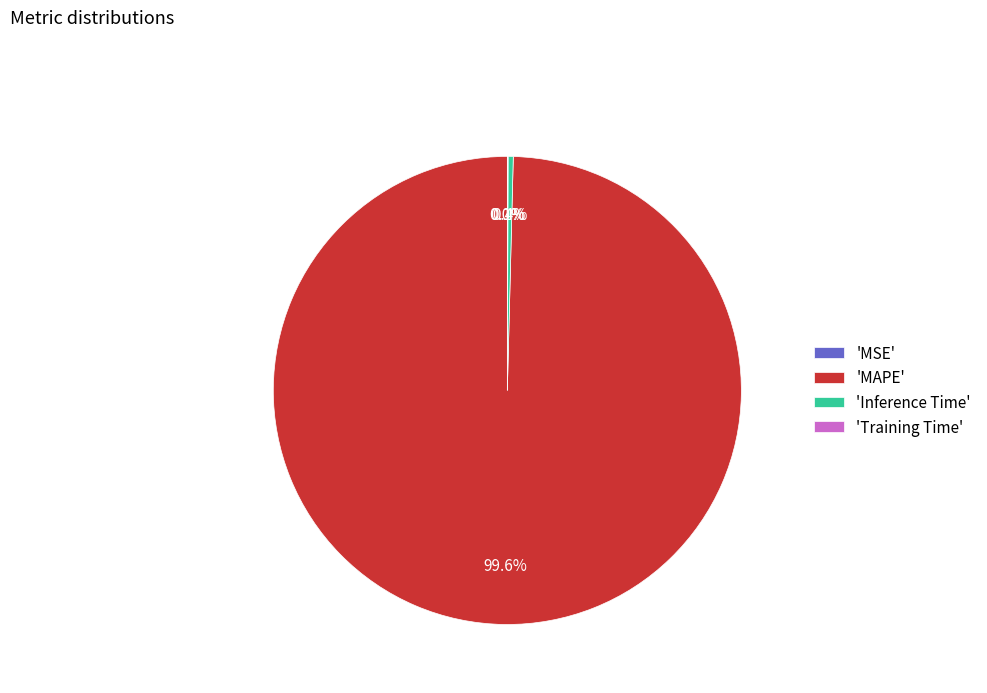

Which slice is the largest?

MAPE